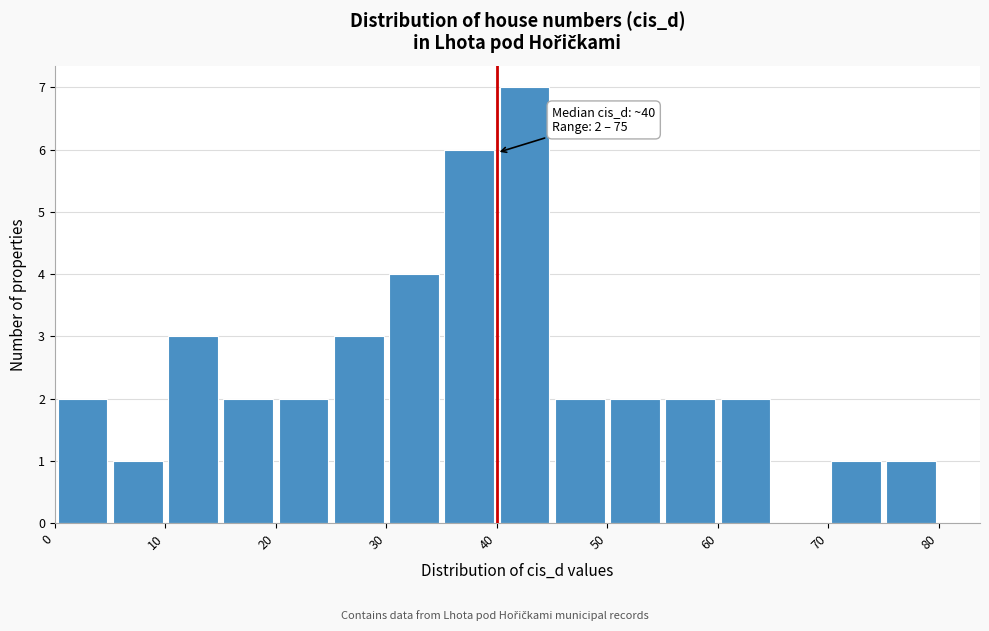

Which range on the x-axis has the tallest bar?

40 to 45